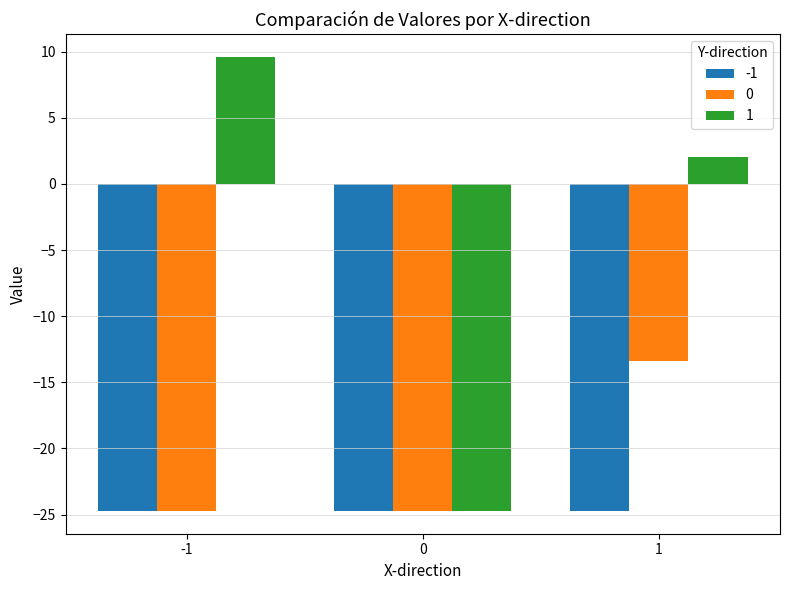

Is it true that 1 equals 12.7 at -1?

False